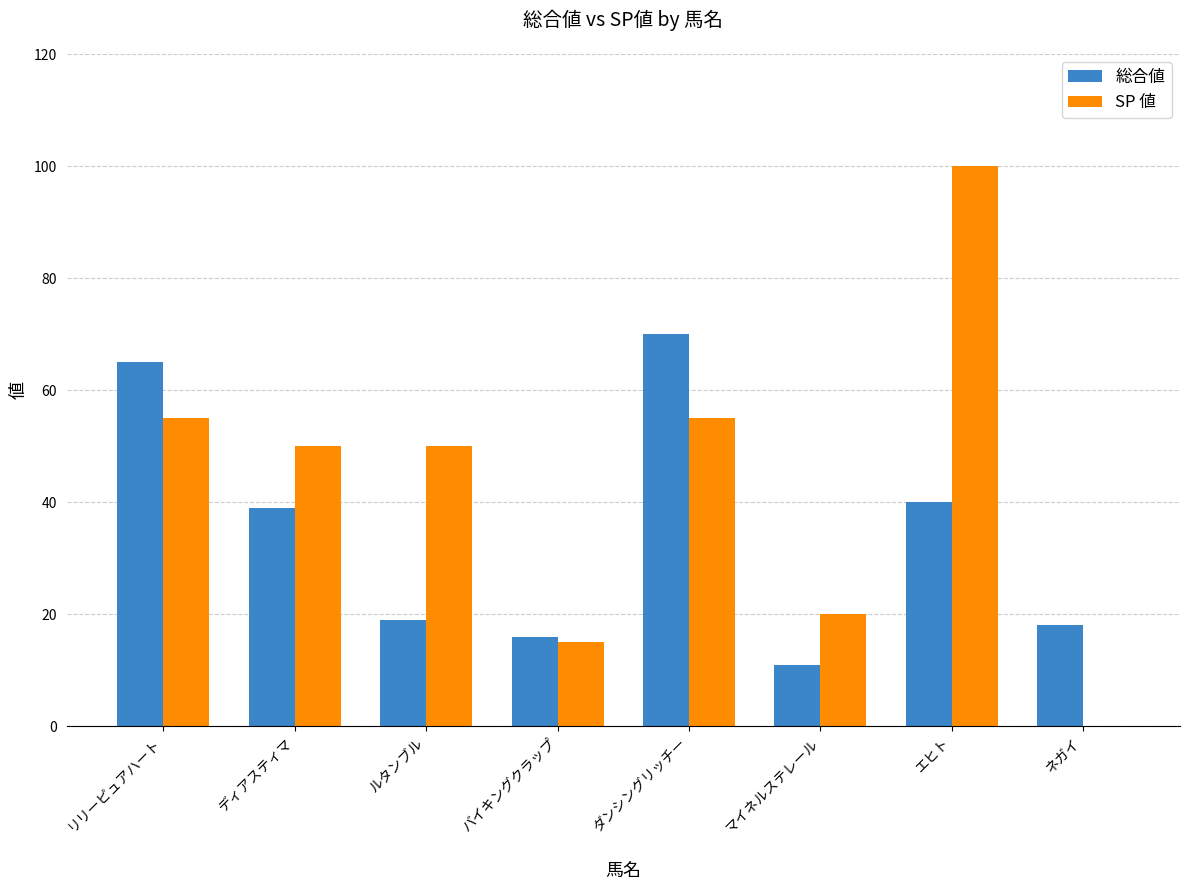

Reading left to right, list all the values displayed in this chart.

総合値: 65	39	19	16	70	11	40	18
SP 値: 55	50	50	15	55	20	100	0